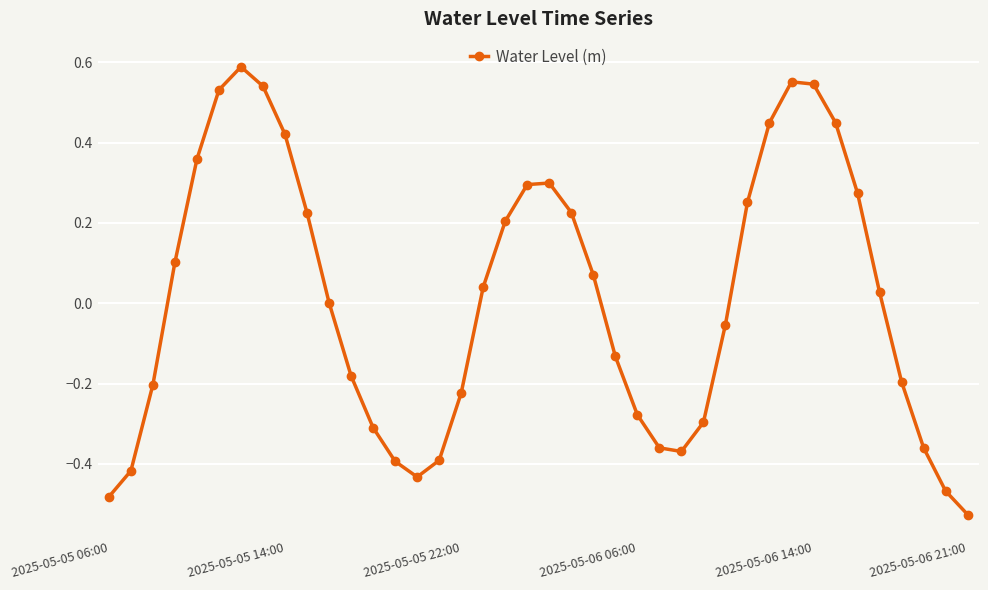

What is the difference between the maximum and minimum values?

1.1